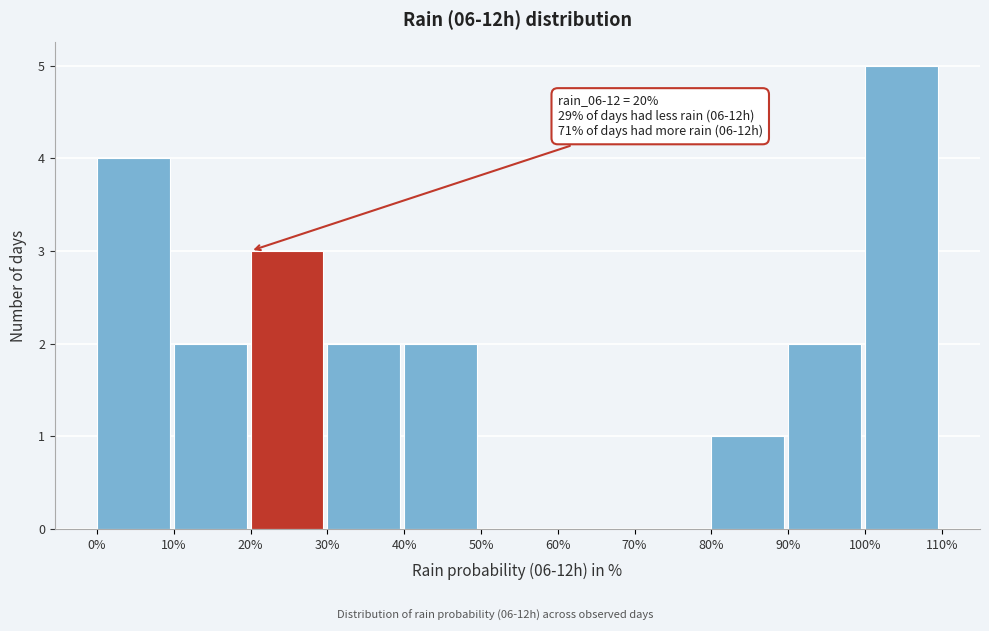

Over which range of the x-axis is the bar tallest?

100% to 110%